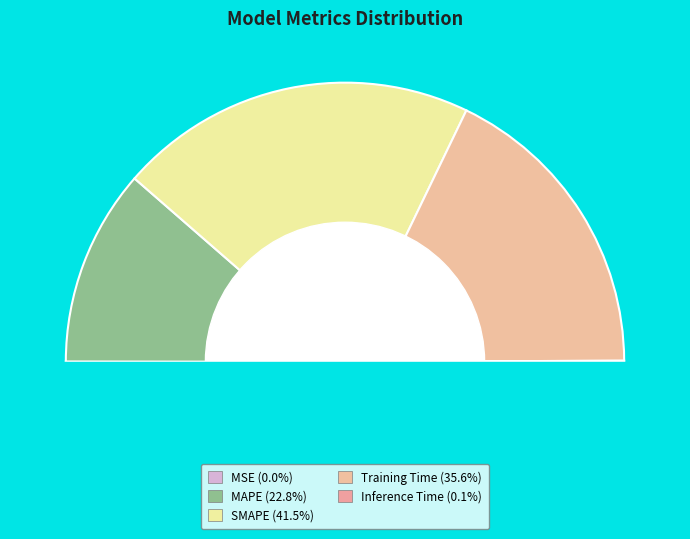

Does SMAPE account for over 50% of the chart?

No